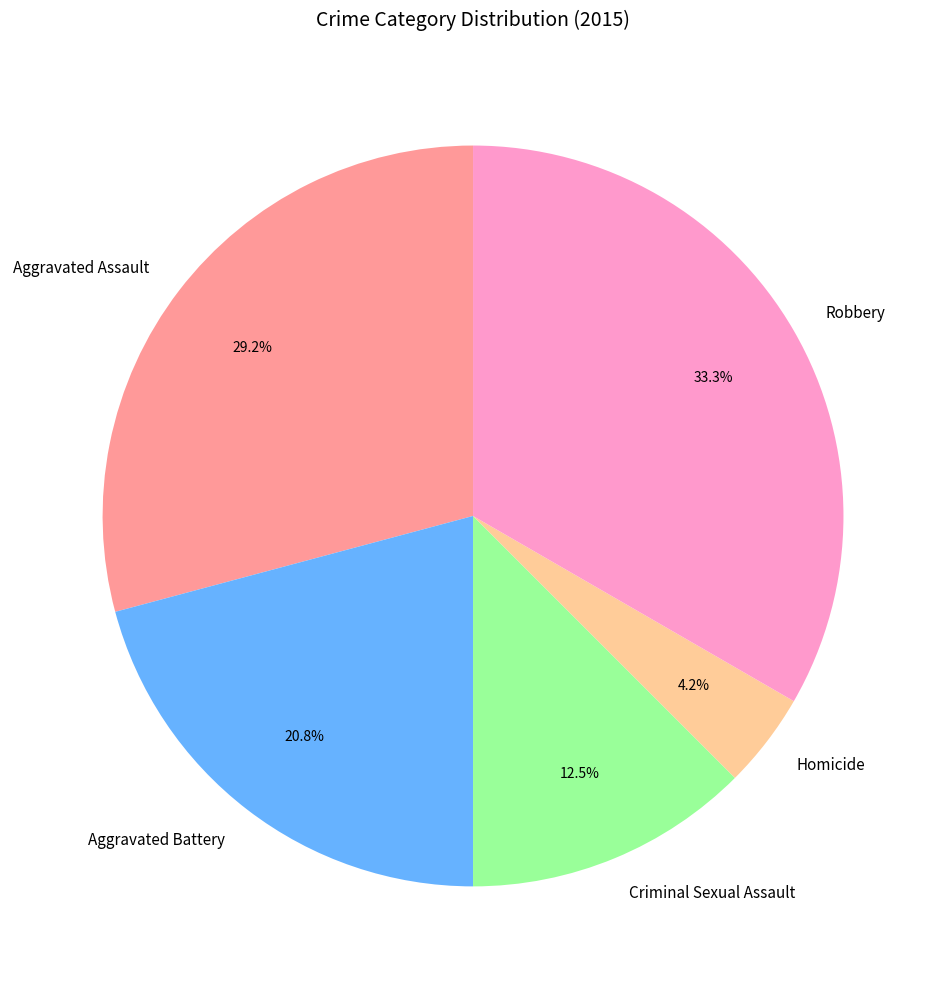

Is there any slice that represents more than half of the pie?

No